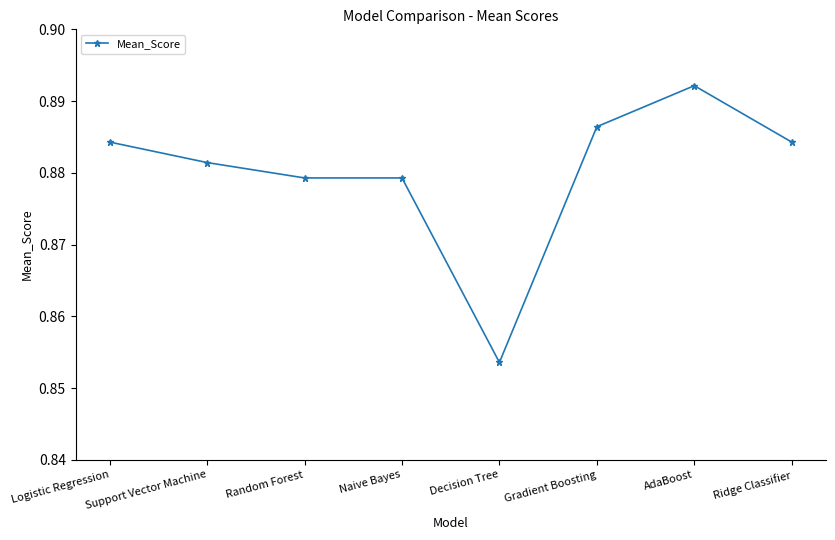

Between Naive Bayes and Support Vector Machine, which is larger?

Support Vector Machine